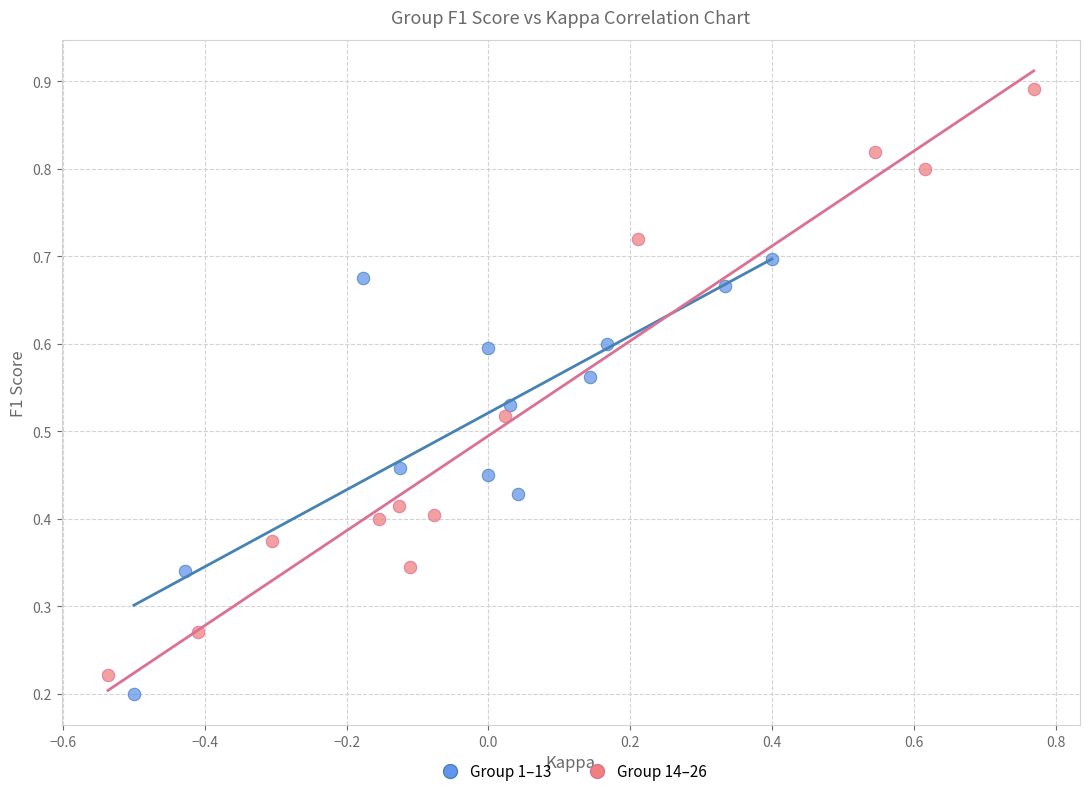

Which series has the largest Y range (max minus min)?

Group 14–26